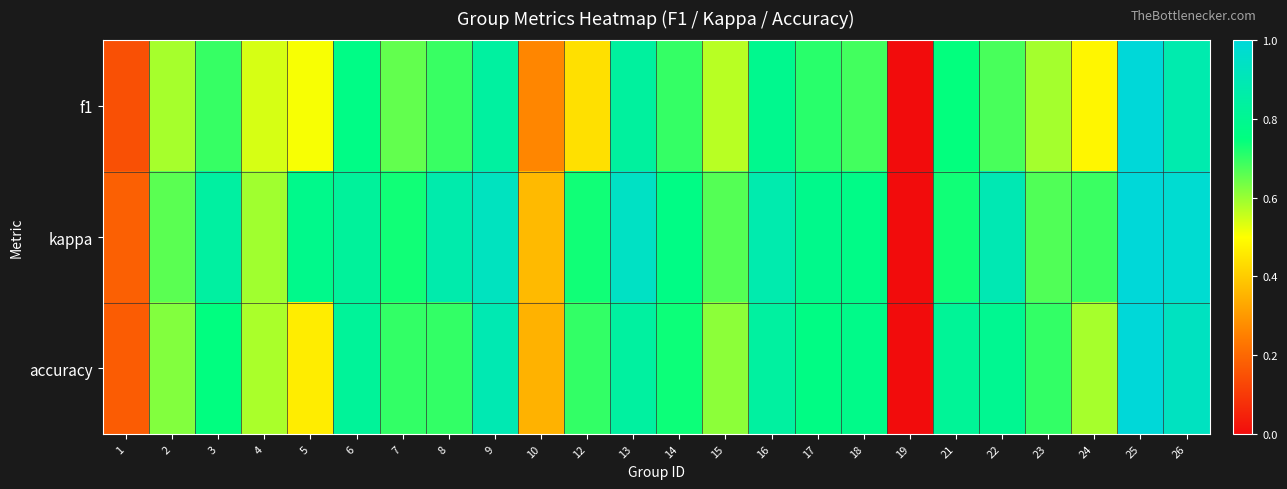

Rank the series at 22 from lowest to highest value.

f1, accuracy, kappa